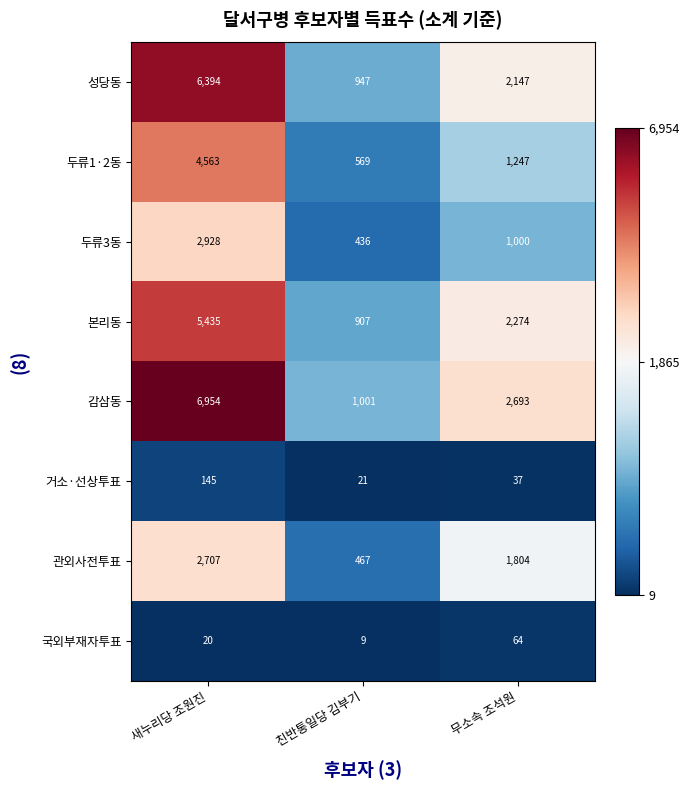

At which label does 국외부재자투표 reach its minimum?

친반통일당 김부기